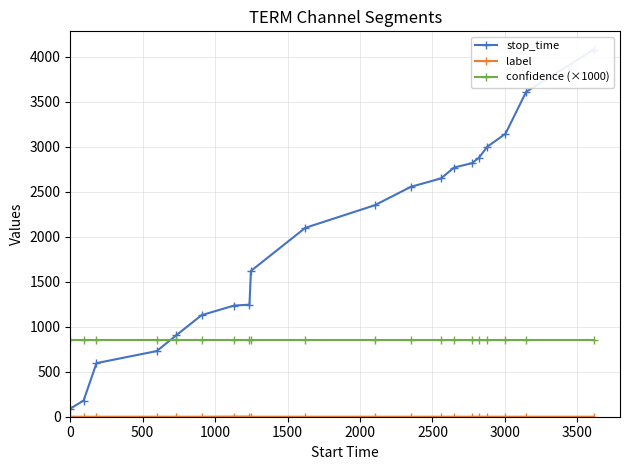

Which series has the largest total across all categories?

stop_time